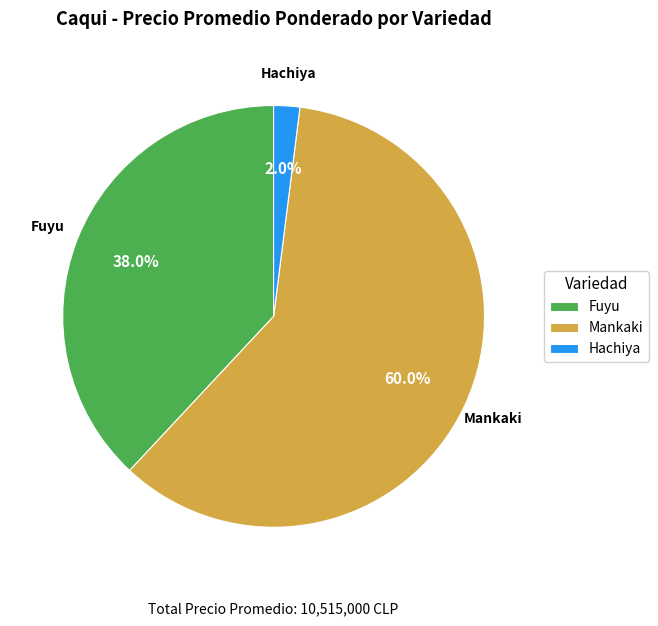

What percentage is the Hachiya slice, to the nearest percent?

2%